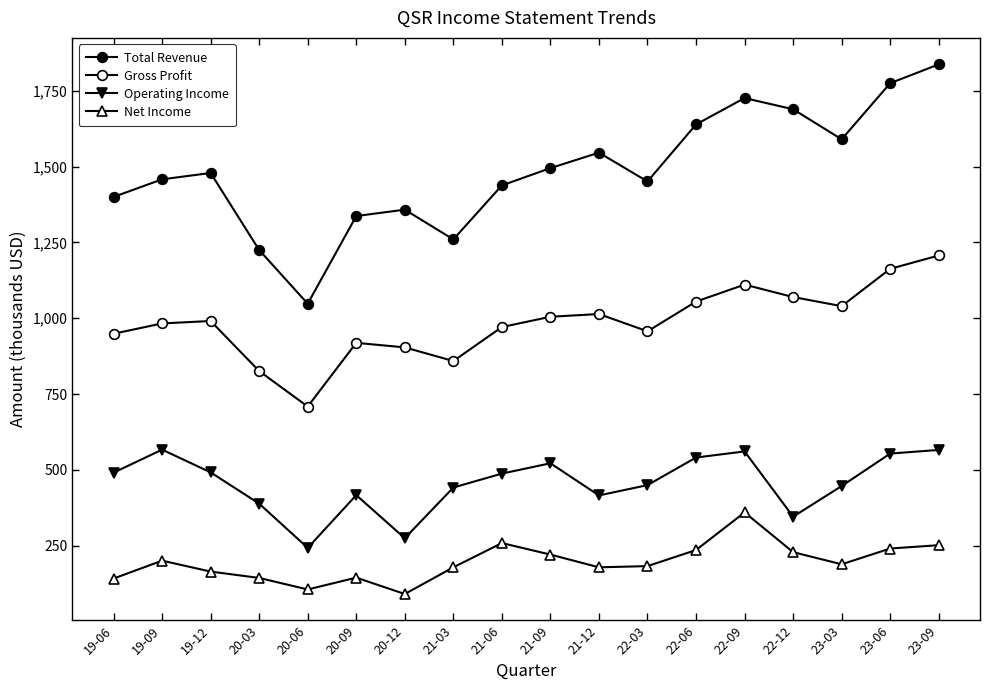

What is the label of the 3rd point from the left?

19-12